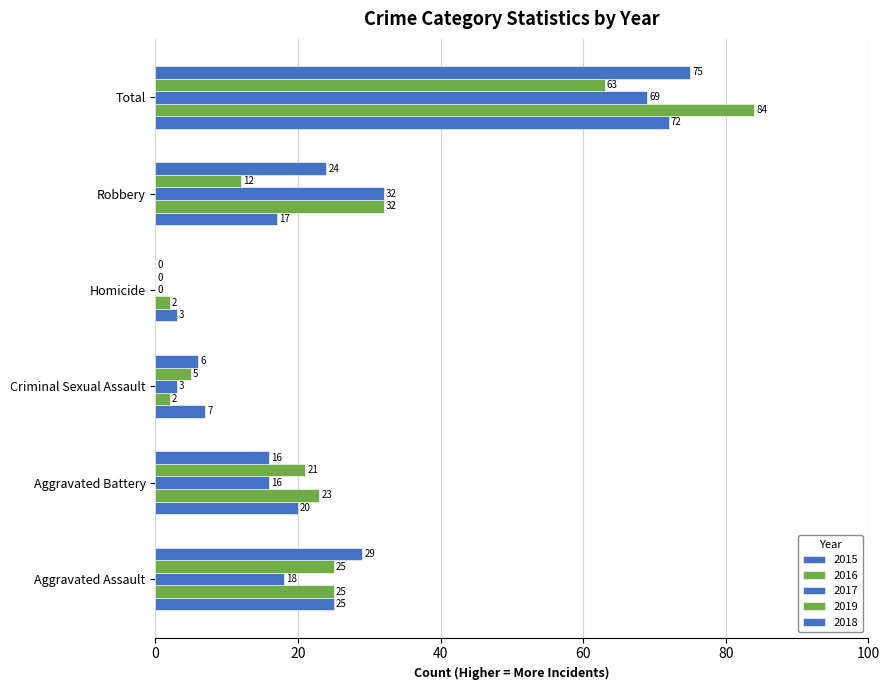

How many data points does each series have?

6